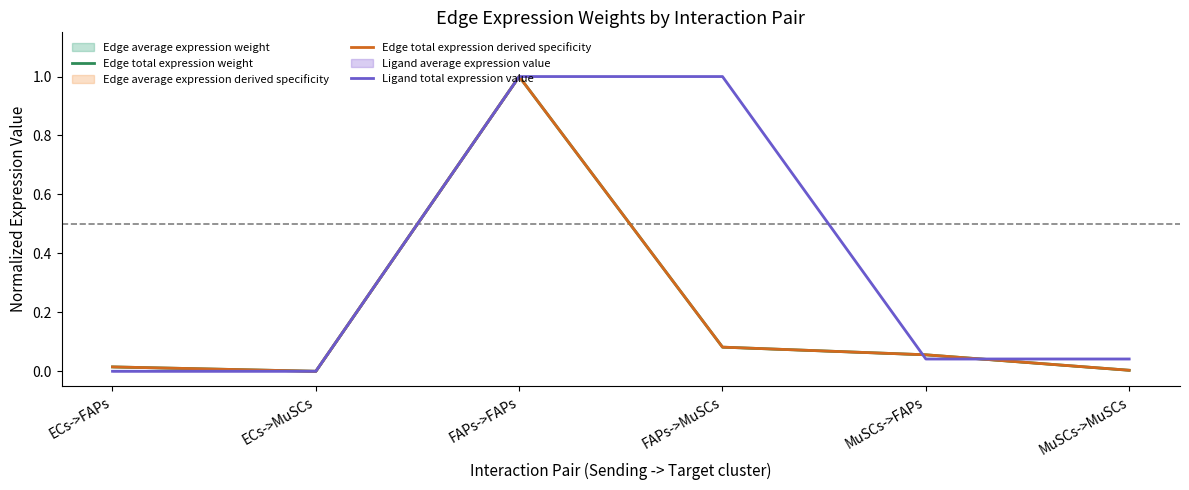

Is it true that Ligand total expression value equals 0.0 at ECs->MuSCs?

True